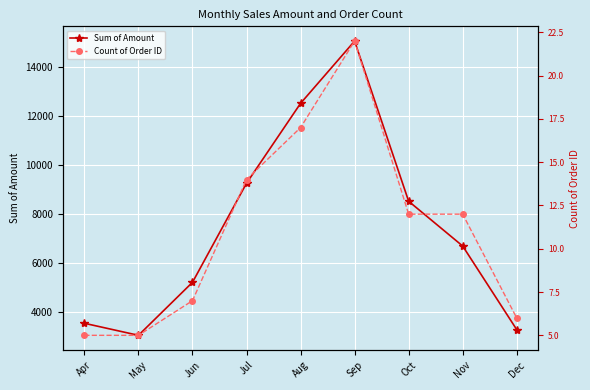

Where does the Count of Order ID series first go above 12?

Jul